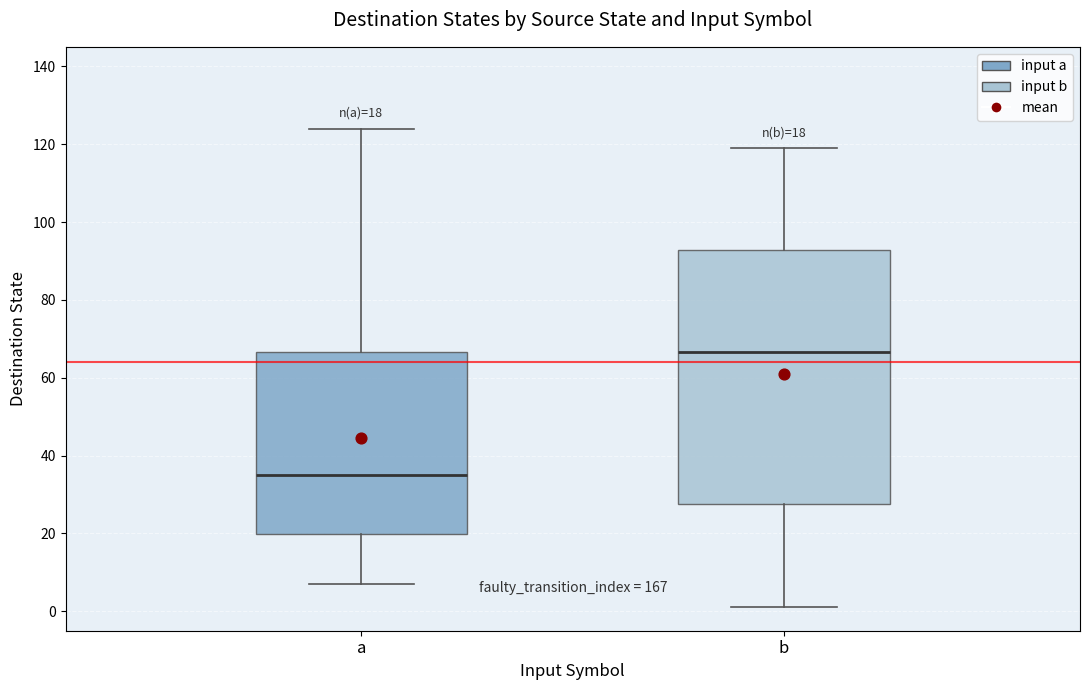

Which box is the tallest, from its lower edge to its upper edge?

b